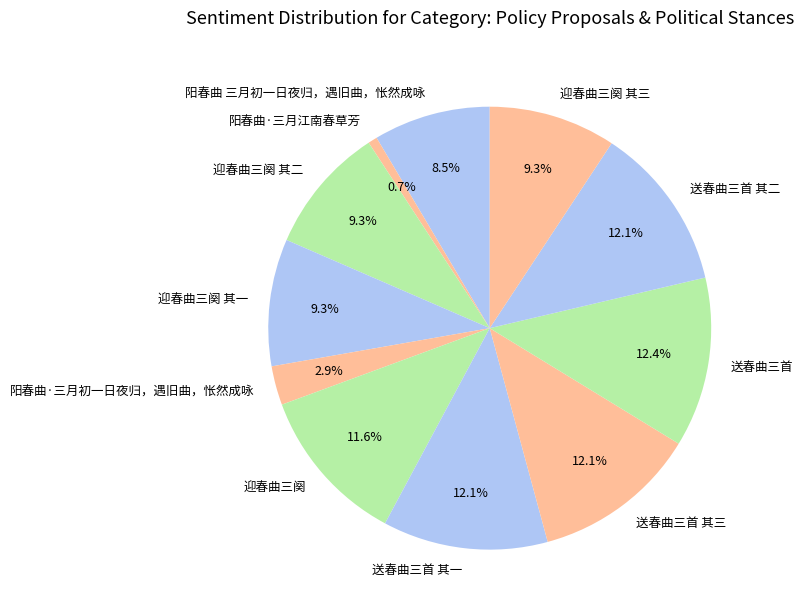

Is 送春曲三首 其三 the majority of the pie?

No